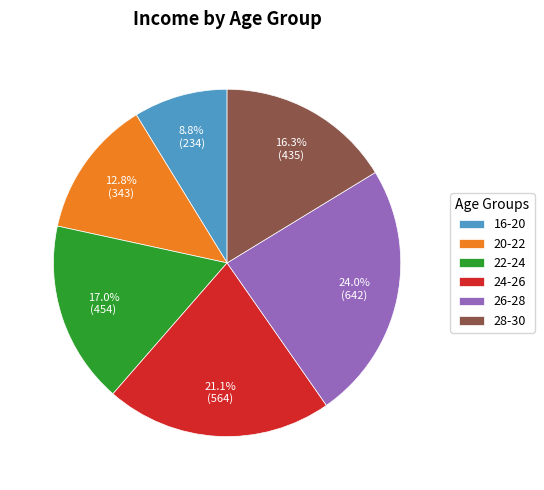

Which has a higher value, 16-20 or 26-28?

26-28